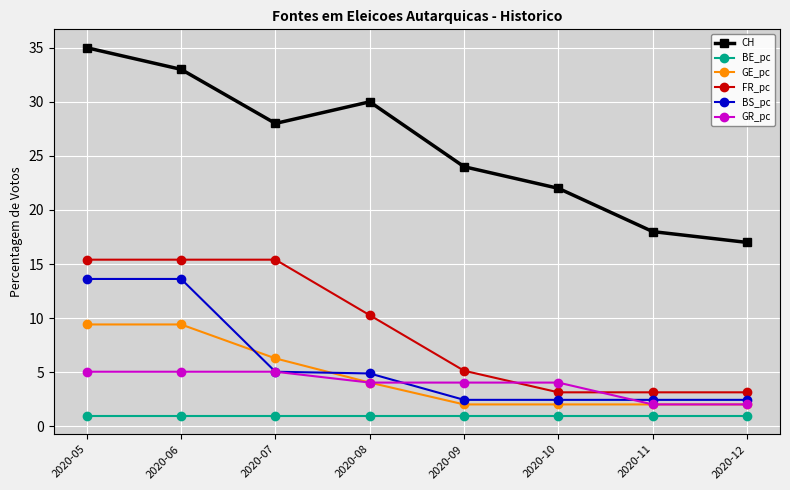

How many lines are shown in the chart?

6